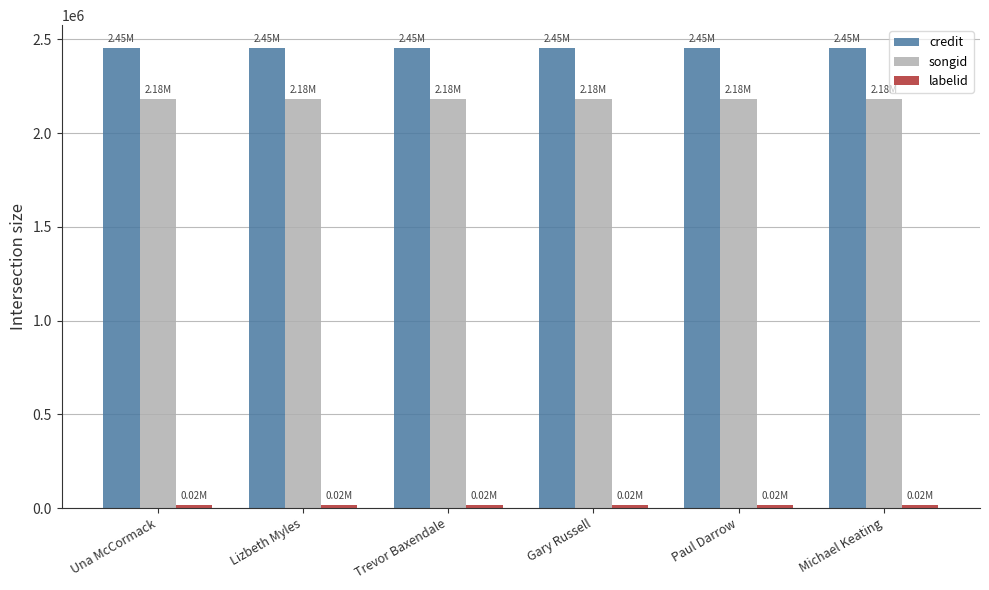

True or false: credit has a value of 3670380 at Michael Keating.

False